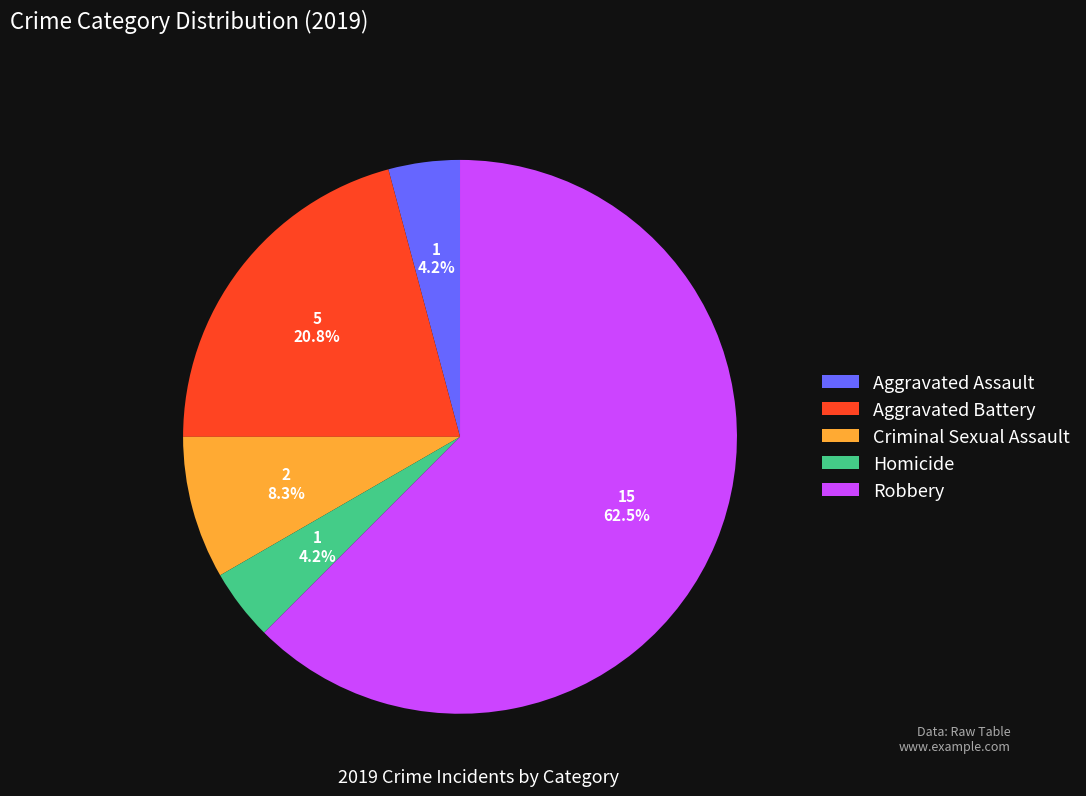

How many segments does this pie chart have?

5